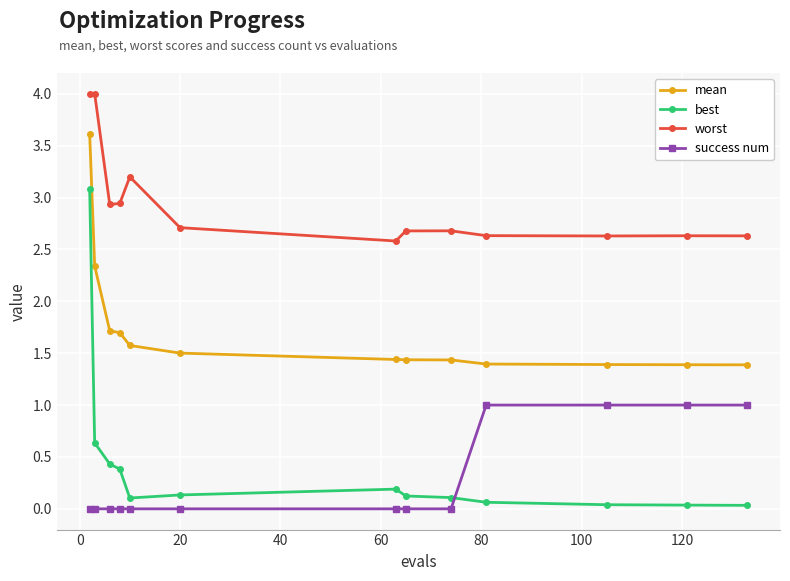

True or false: success num and mean intersect in this chart.

False